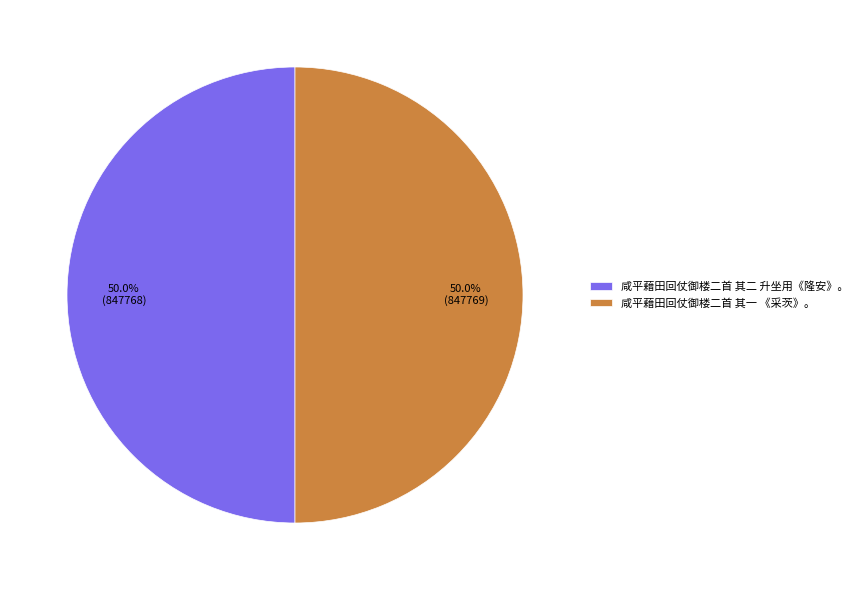

Approximately how many times larger is the value at 咸平藉田回仗御楼二首 其二 升坐用《隆安》。 compared to 咸平藉田回仗御楼二首 其一 《采茨》。?

1.0